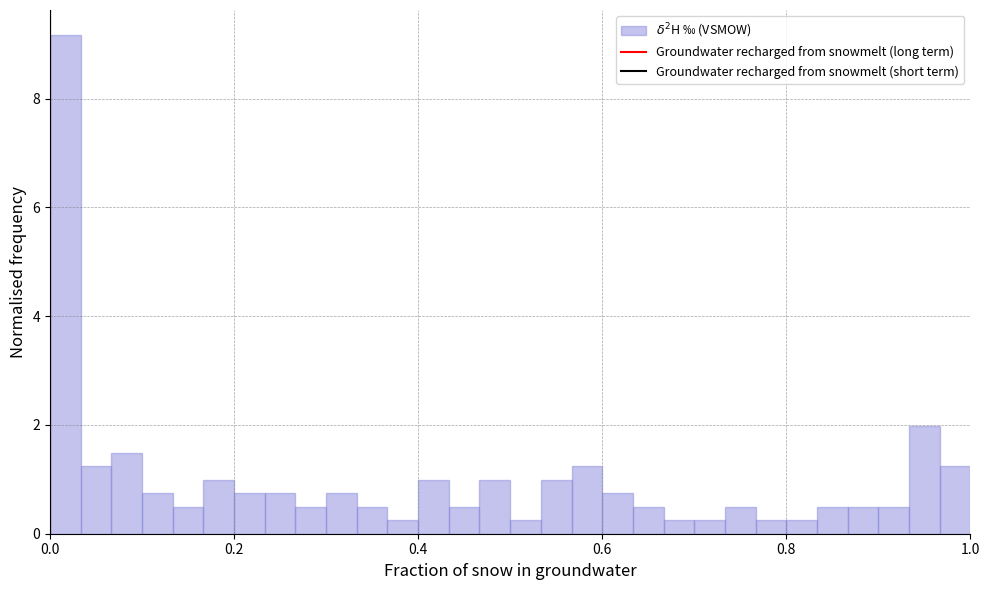

Around what value on the x-axis is the tallest bar? Give the approximate position of its centre, as read against the axis.

0.02